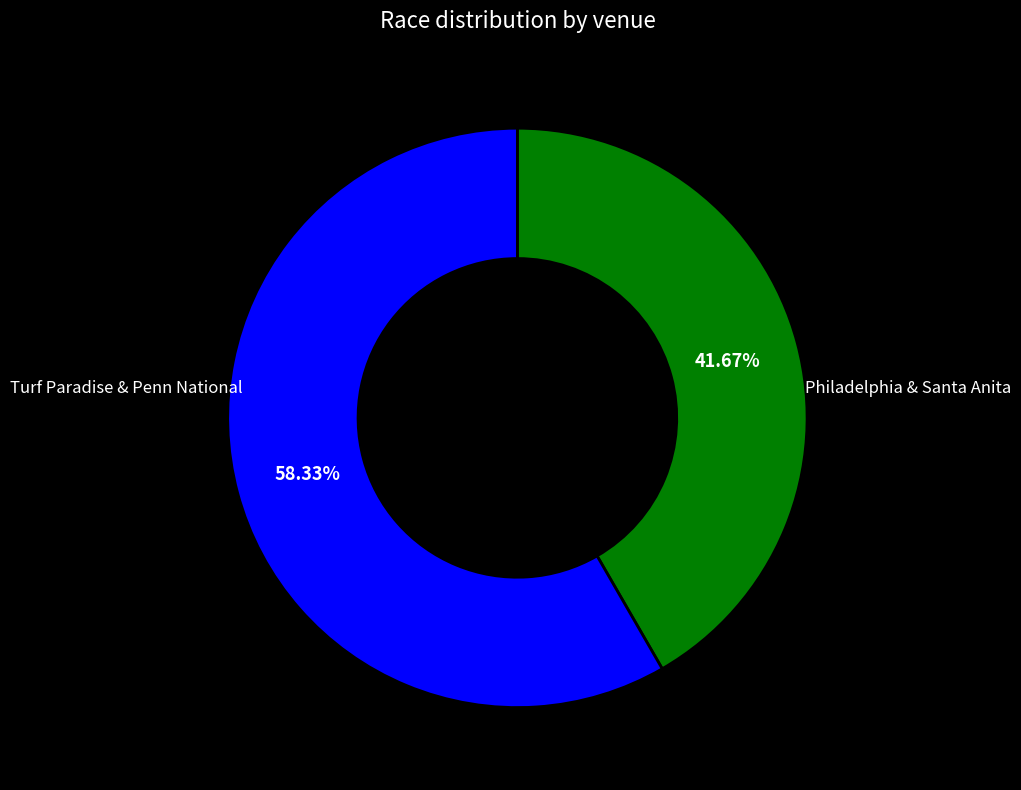

To the nearest percent, what is the difference between the largest and smallest slice percentages?

17%